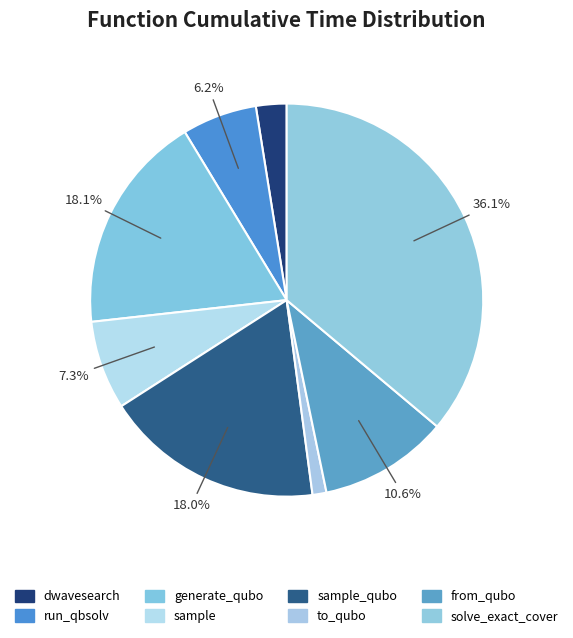

Count the number of slices in the pie.

8